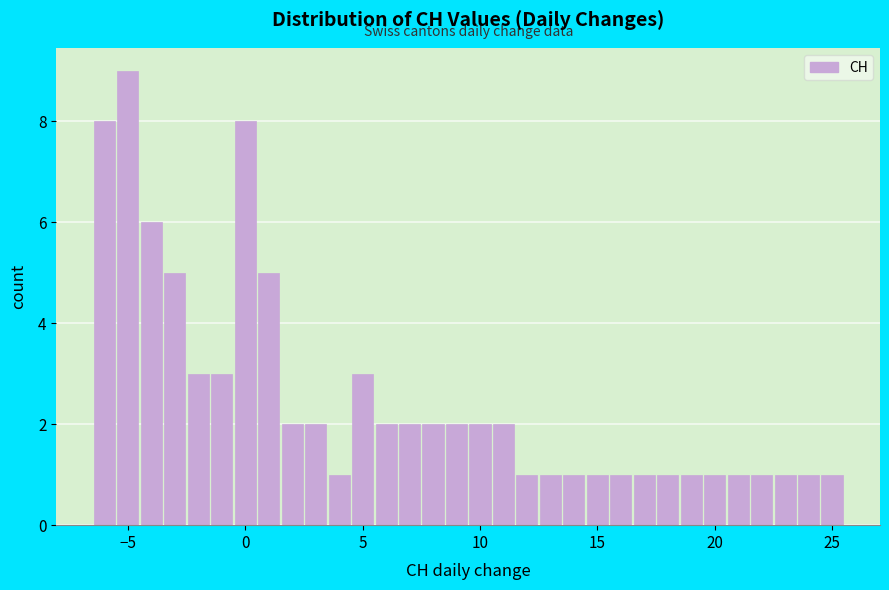

Around what value on the x-axis is the tallest bar? Give the approximate position of its centre, as read against the axis.

-5.0